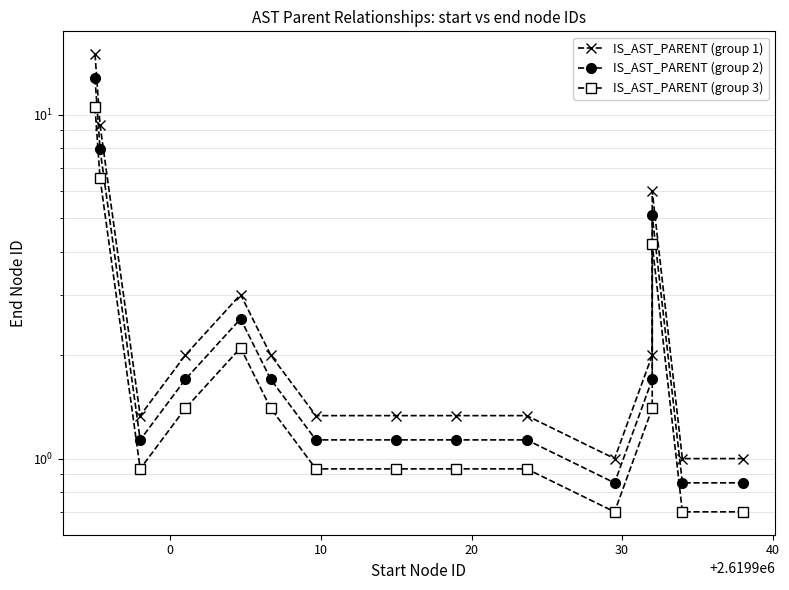

Rank the series by their maximum value, from lowest to highest.

IS_AST_PARENT (group 3), IS_AST_PARENT (group 2), IS_AST_PARENT (group 1)